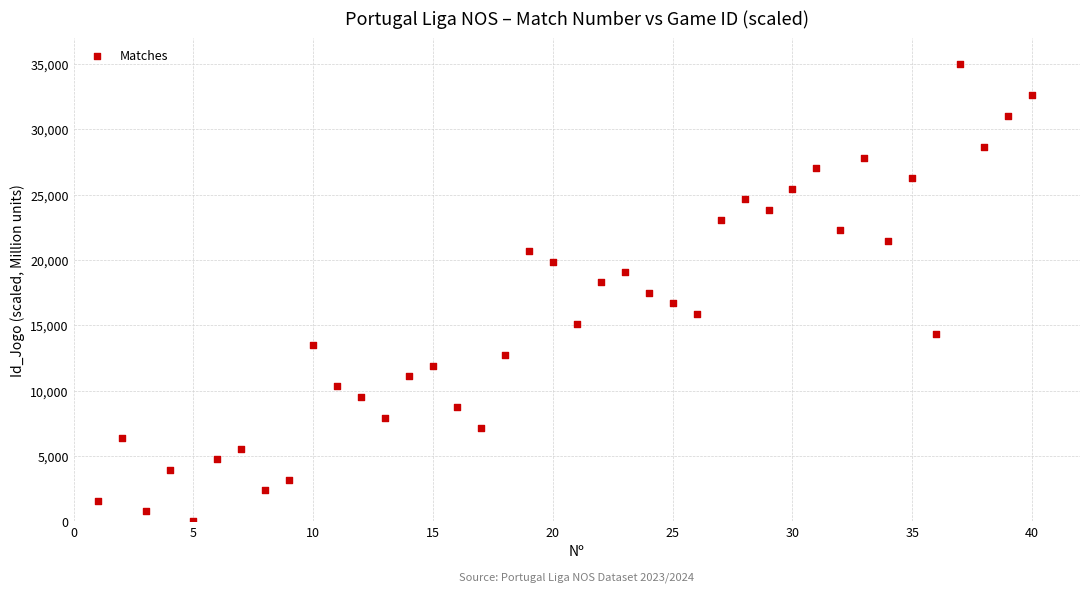

What is the range of Y values (max minus min)?

35000.0